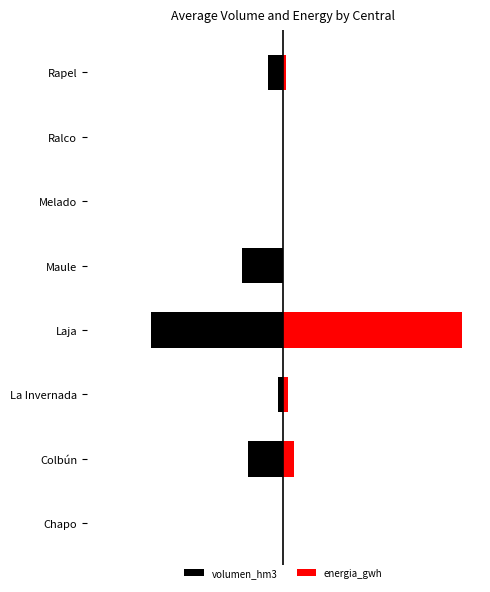

The value of energia_gwh at La Invernada is 1.4. True or false?

False